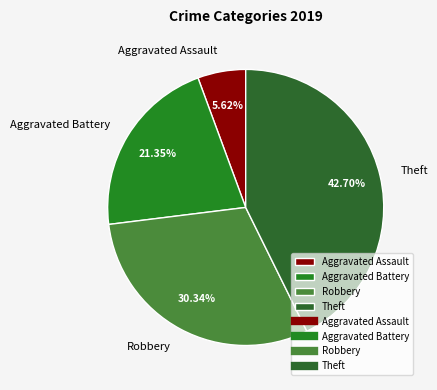

Does any single category account for the majority?

No